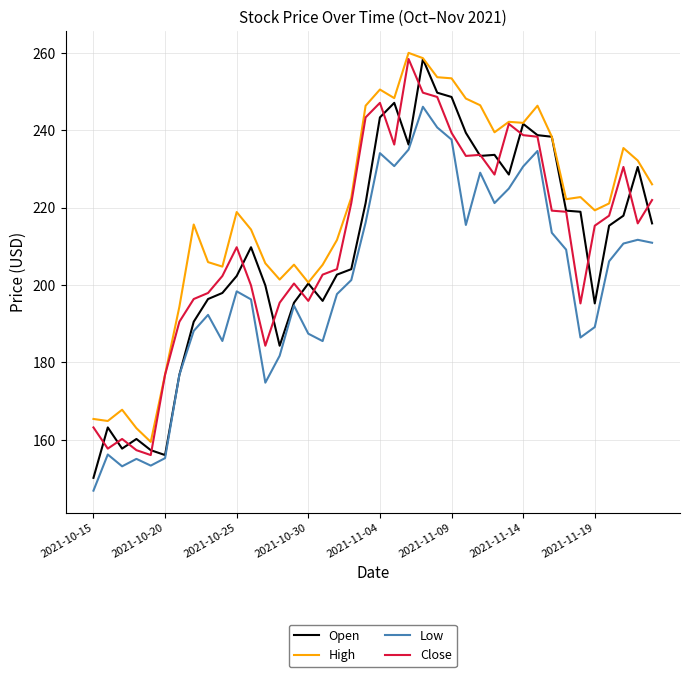

What is the greatest value displayed?

260.0